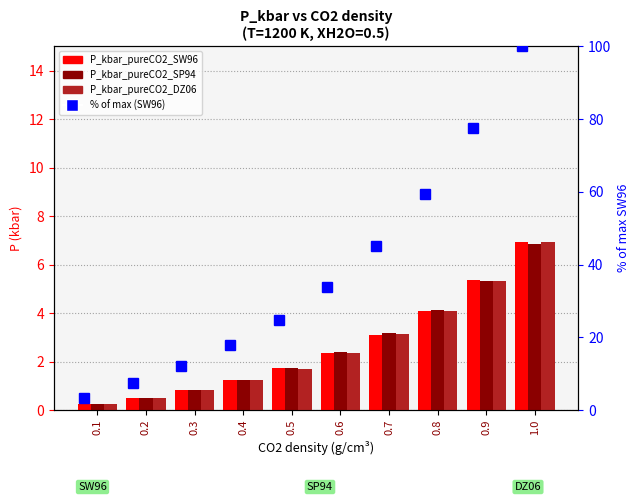

Rank the series at 0.3 from highest to lowest value.

% of max (SW96), P_kbar_pureCO2_SP94, P_kbar_pureCO2_SW96, P_kbar_pureCO2_DZ06